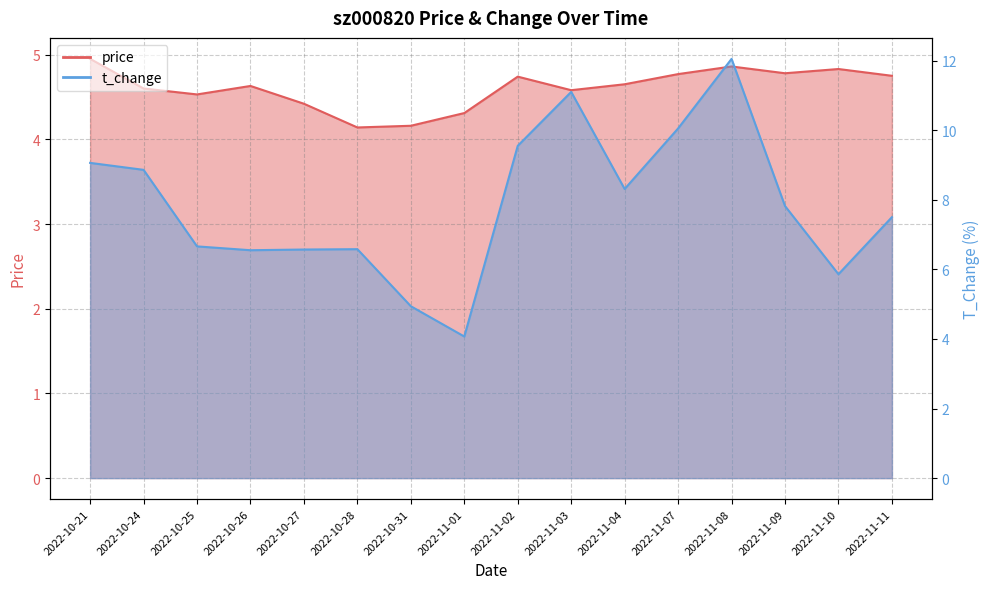

In t_change, how many points are lower than both neighbors (excluding endpoints)?

4